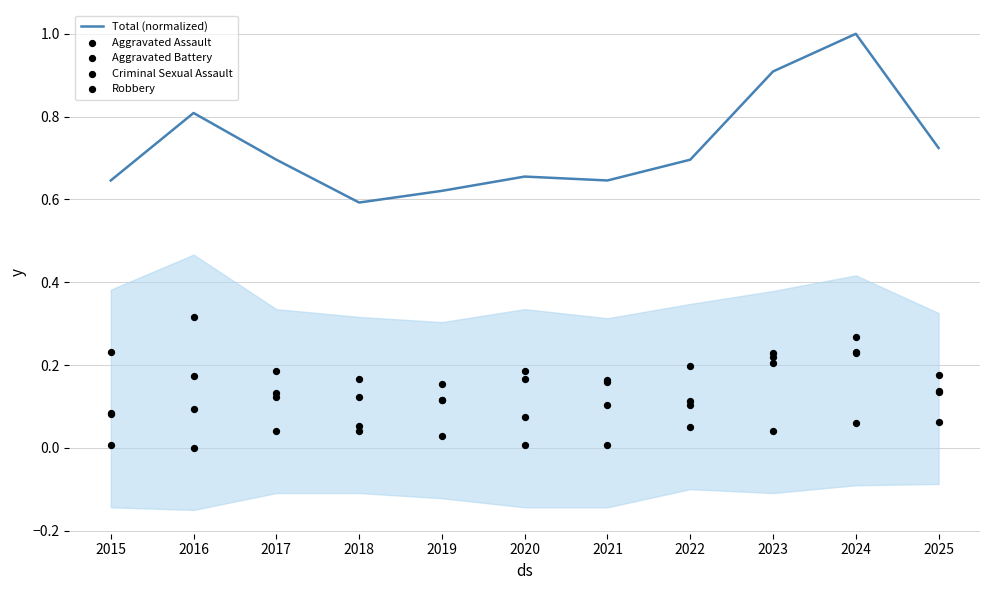

Which series has the largest Y range (max minus min)?

Total (normalized)